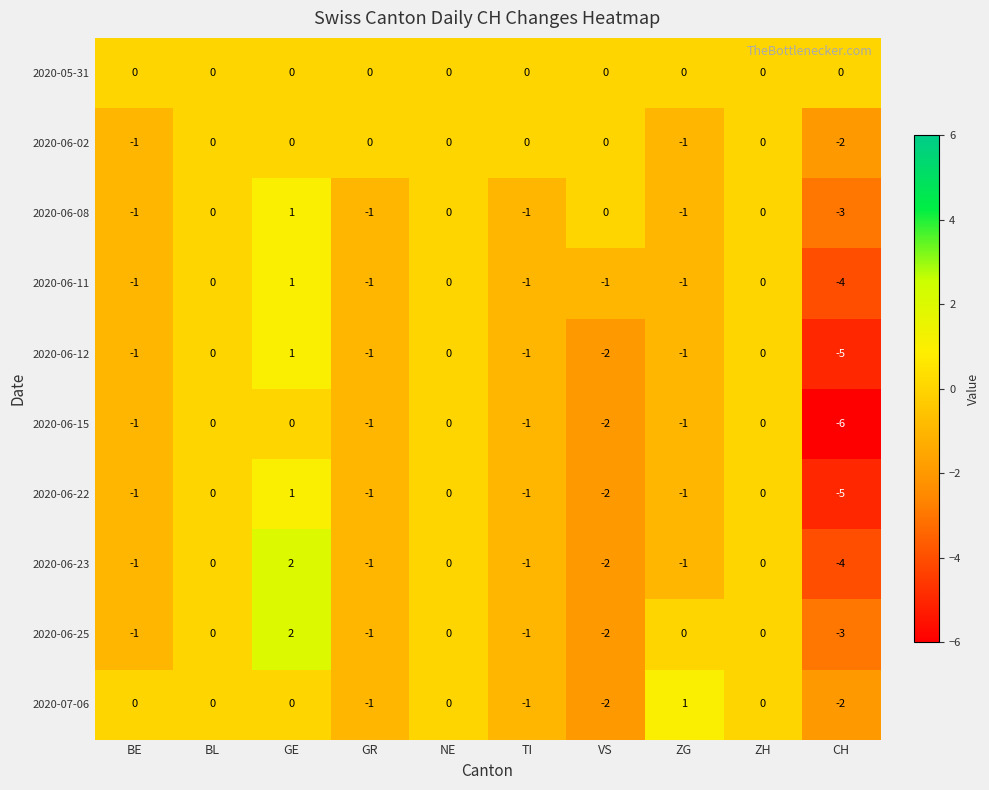

Count the 2020-06-02 values in the range -1 to 0.

9